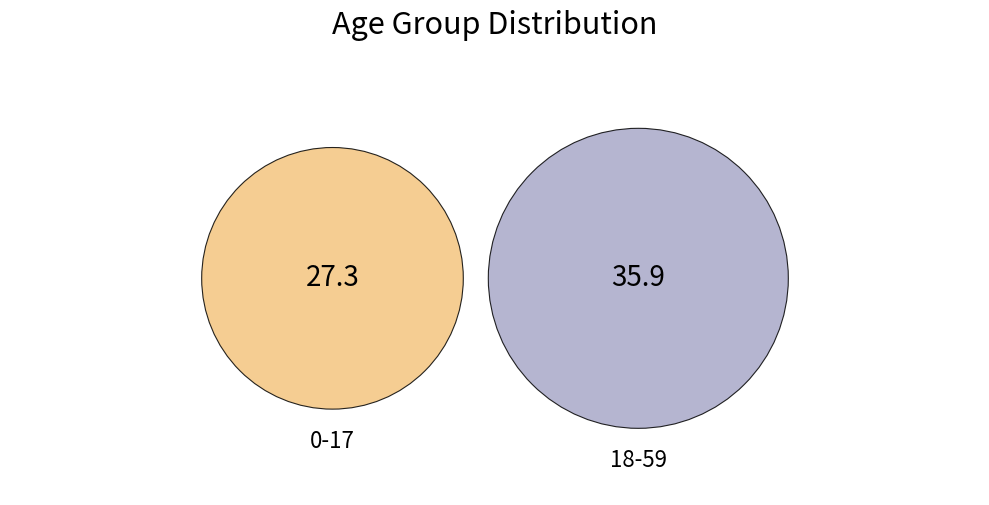

How many segments does this pie chart have?

2